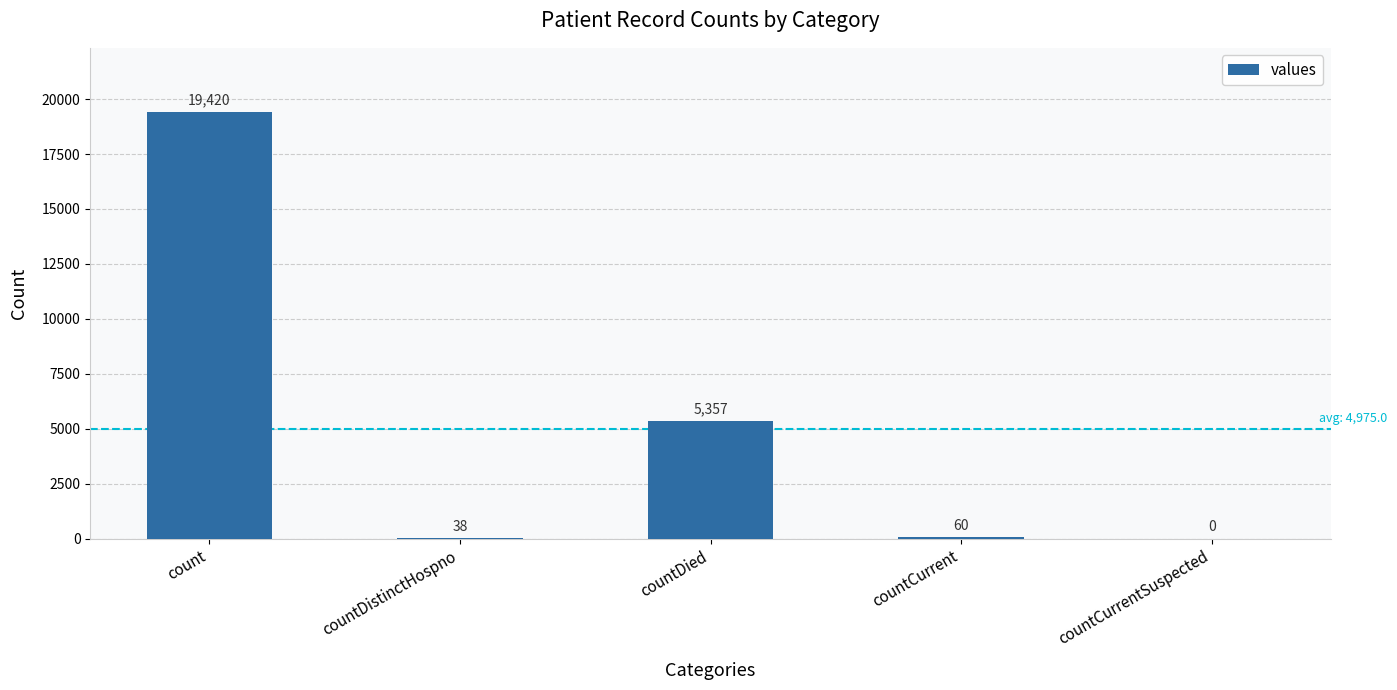

What is the change in value from countDistinctHospno to countCurrent?

+22